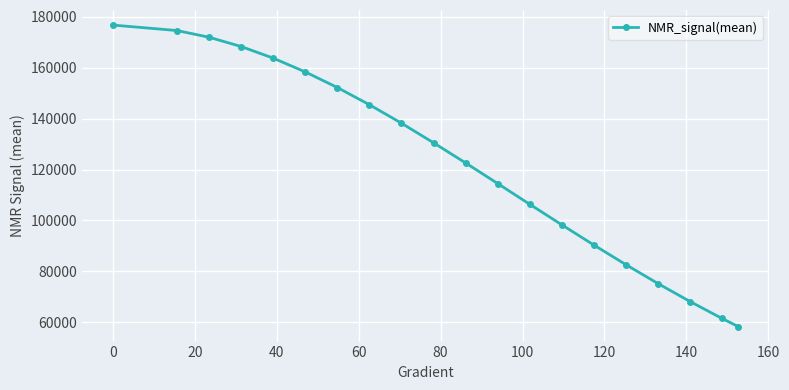

True or false: there are more than 1 points higher than both neighbors.

False